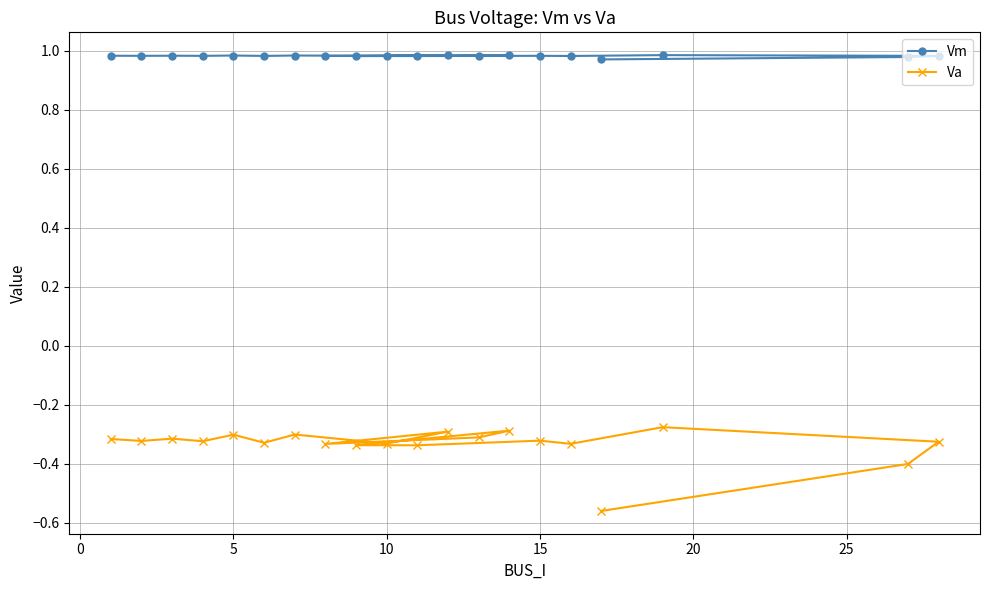

What is the difference between the maximum and second lowest values in the Va series?

0.1